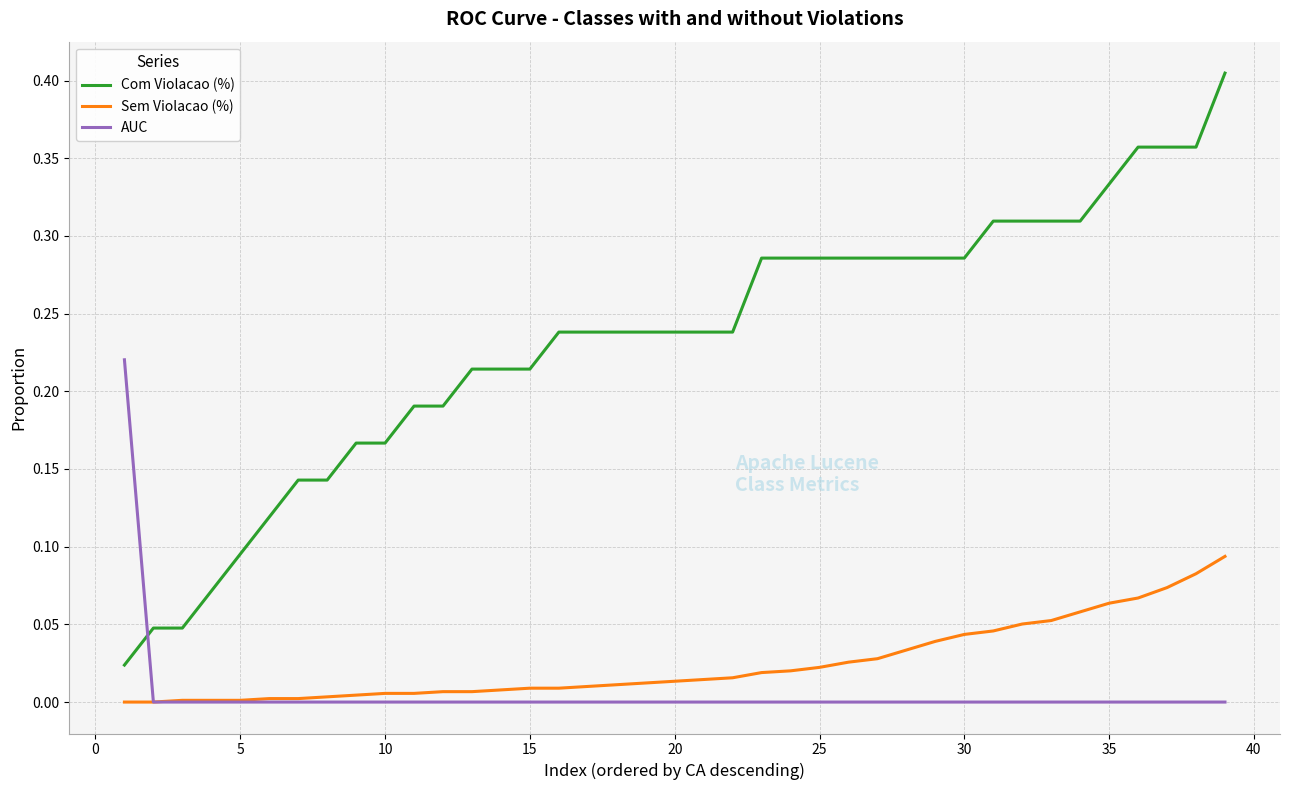

How many times do AUC and Com Violacao (%) cross each other?

1